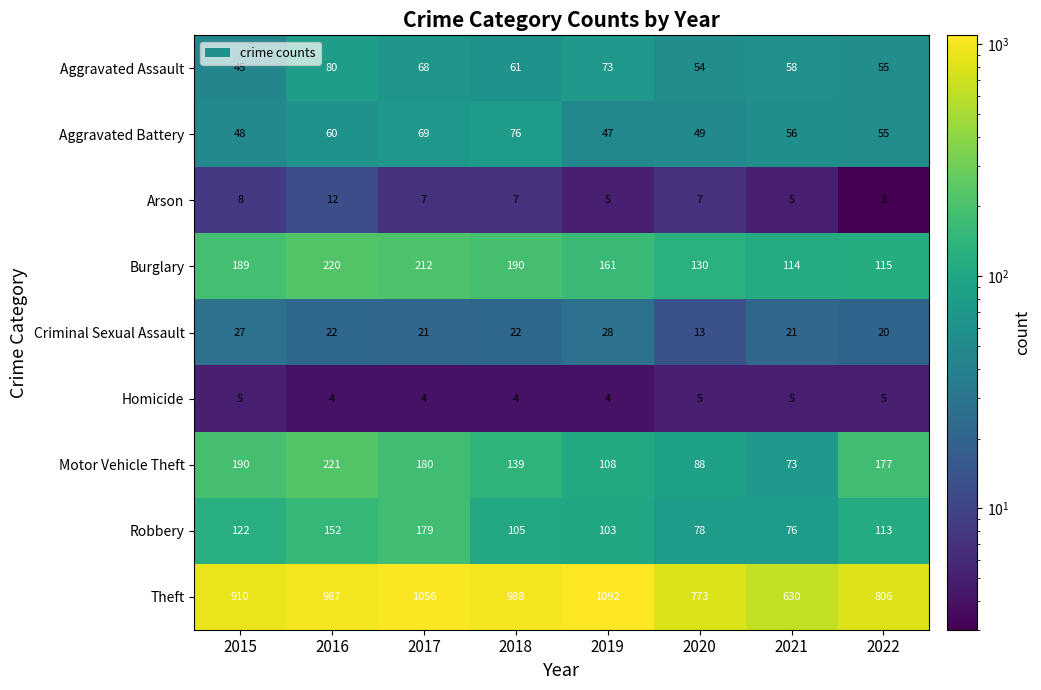

What is the average value of the Arson series?

7